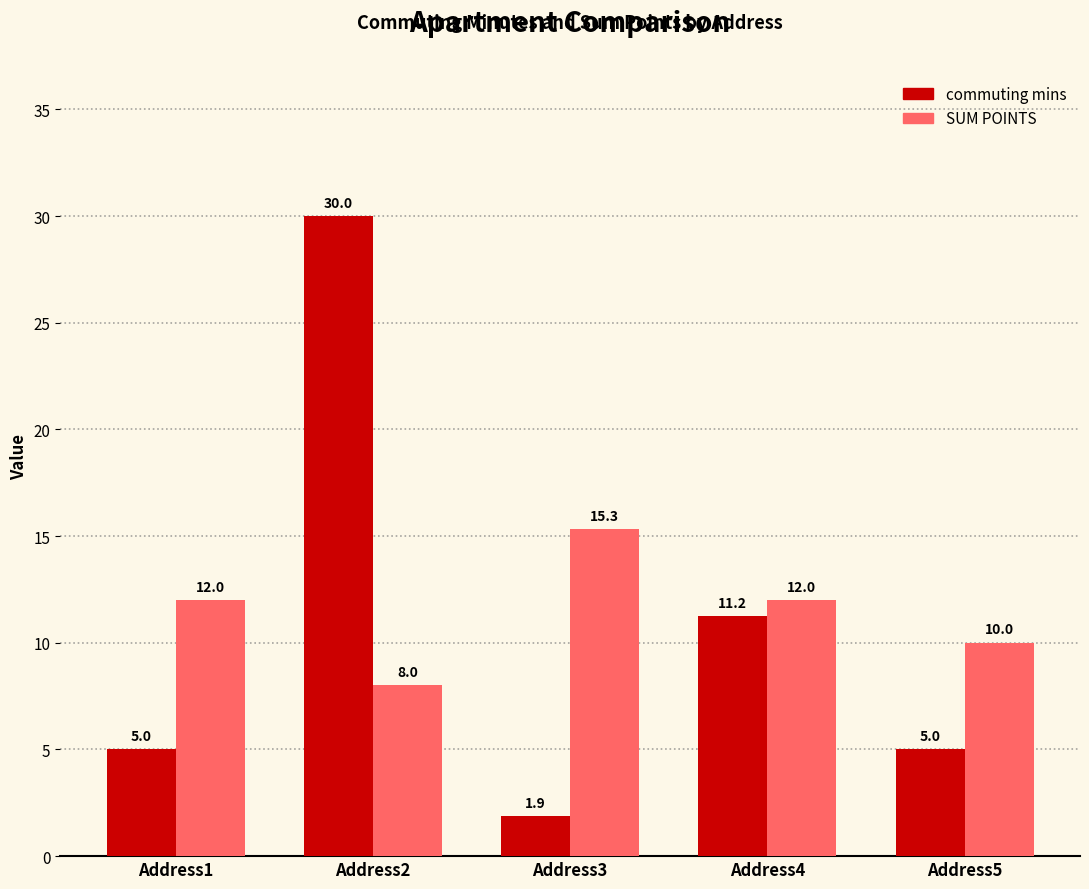

What is the highest value of the SUM POINTS series?

15.3